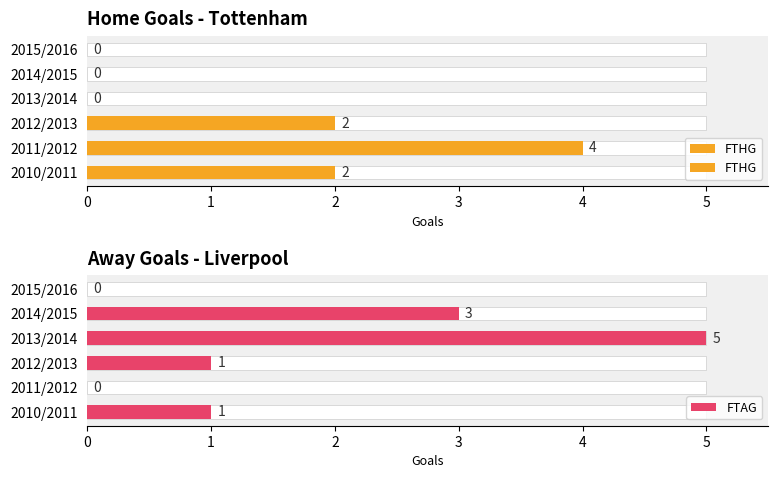

What are all the series names shown in the legend?

FTHG, FTAG